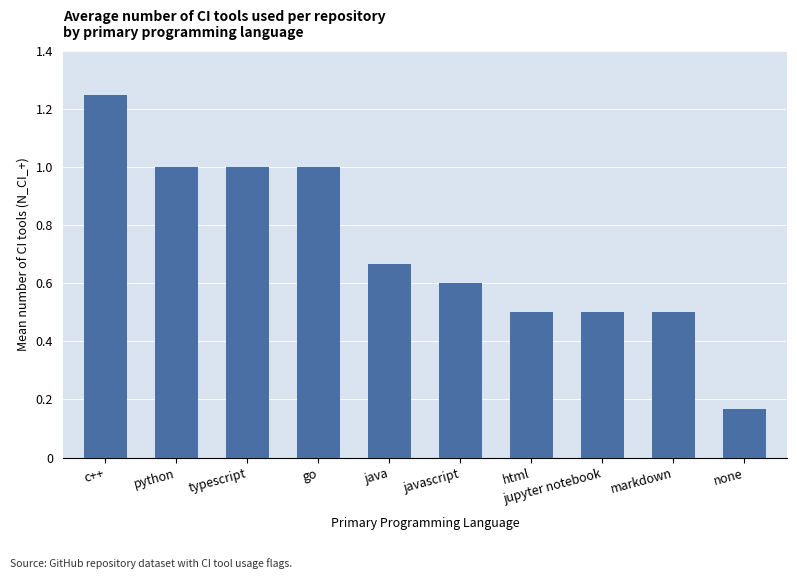

What is the sum of all values?

7.2